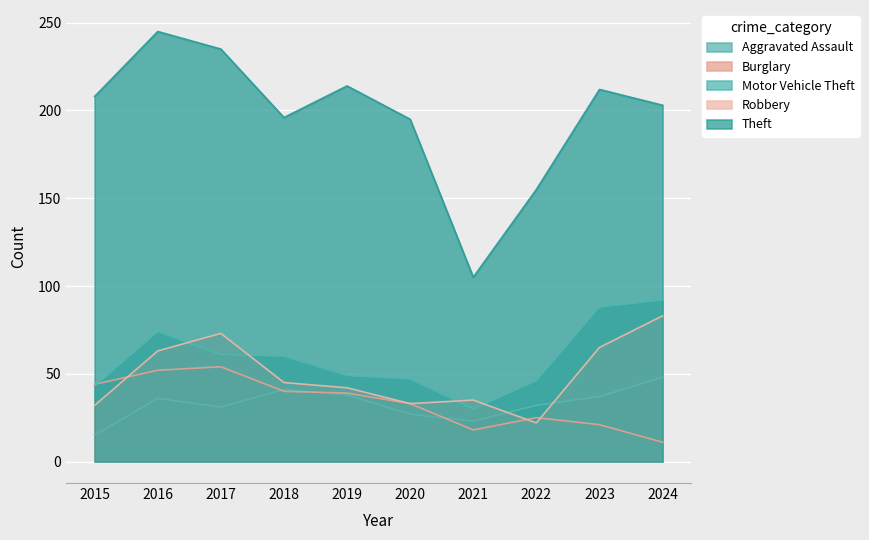

At 2023, list the series in order from largest to smallest.

Theft, Motor Vehicle Theft, Robbery, Aggravated Assault, Burglary